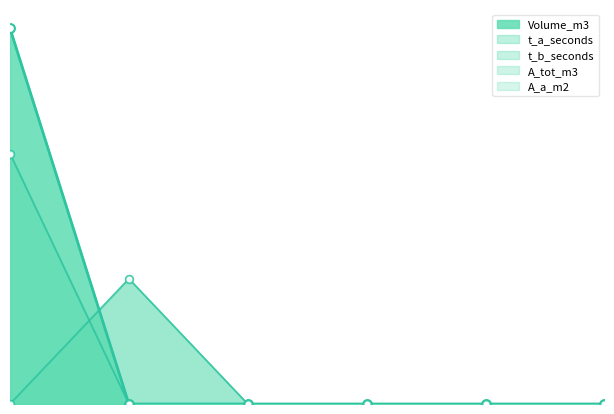

Which series has the widest spread of Y values?

Volume_m3